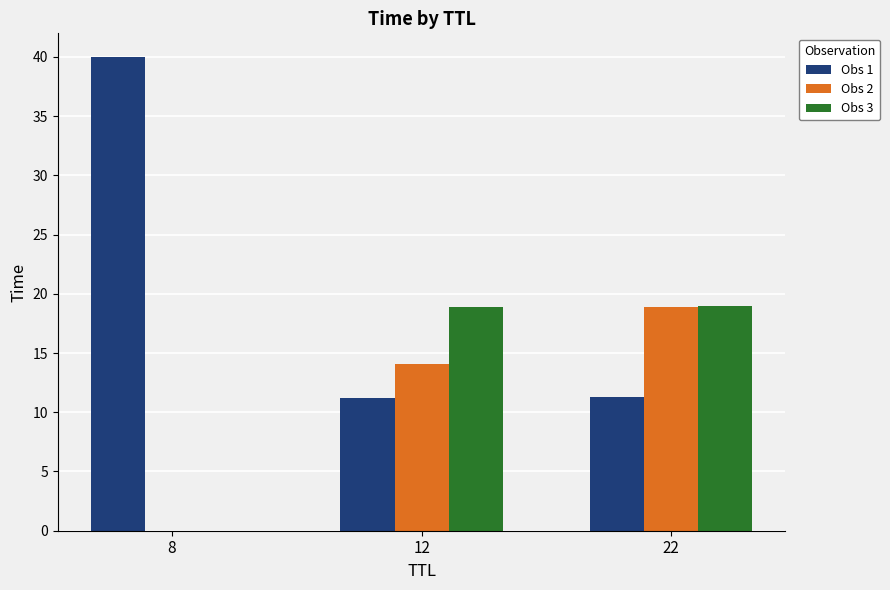

At which category is the sum across all series the highest?

22